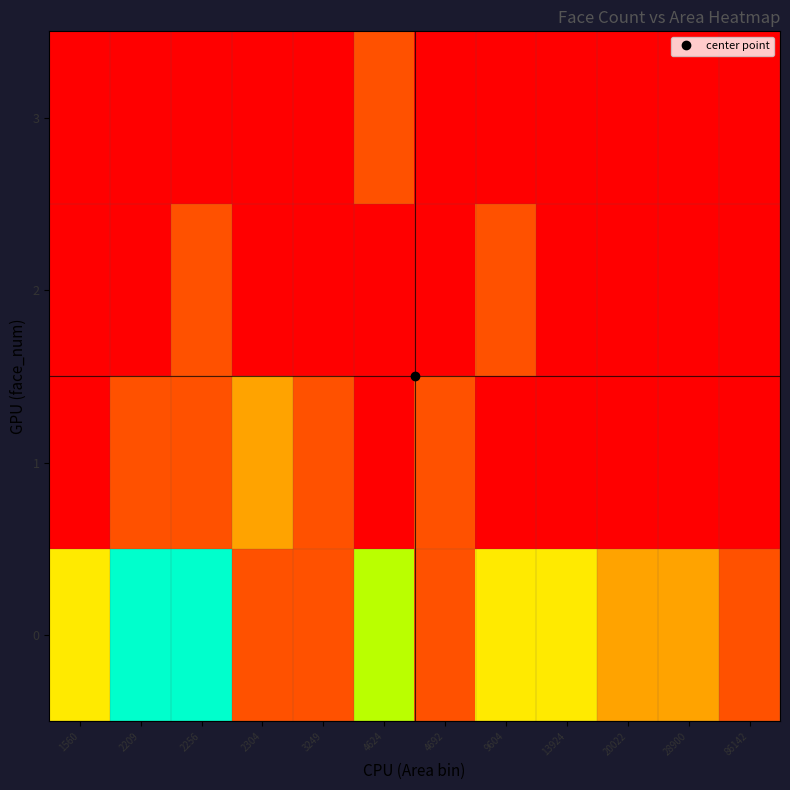

At which category is the sum across all series the highest?

2256